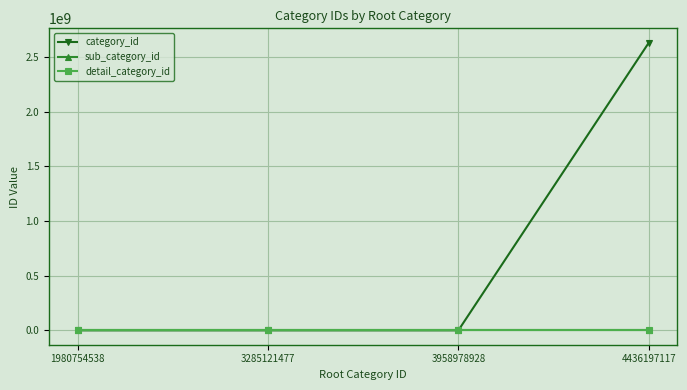

Rank the series by their maximum value, from lowest to highest.

sub_category_id, detail_category_id, category_id